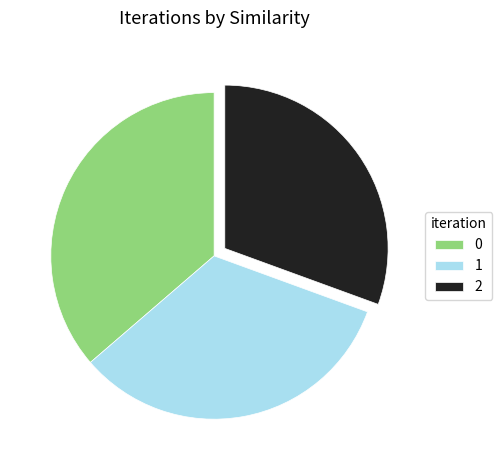

How many slices are in this pie chart?

3